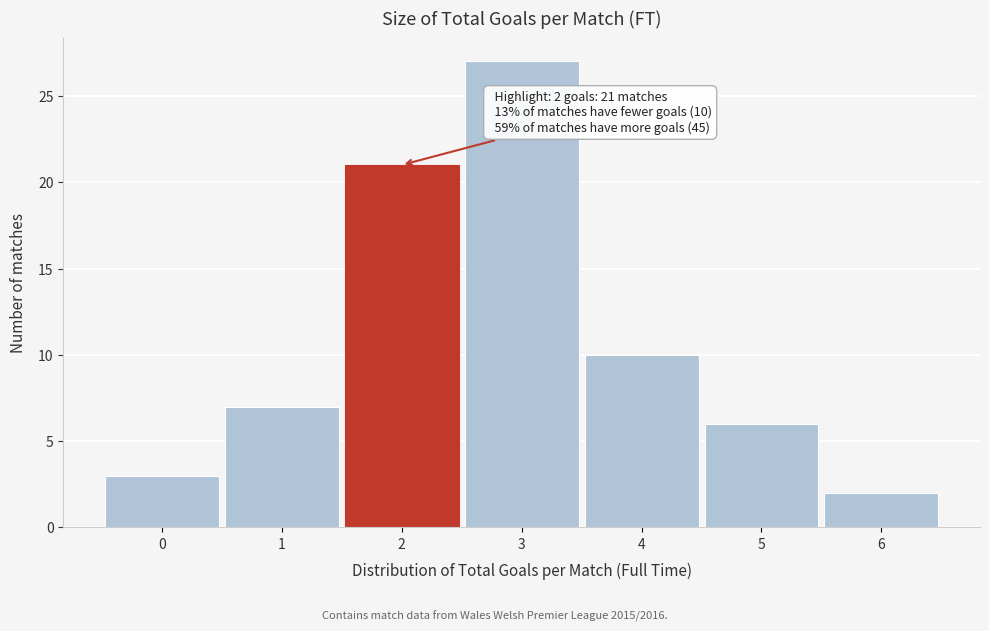

Reading left to right, extract all data points from this chart.

0=3	1=7	2=21	3=27	4=10	5=6	6=2